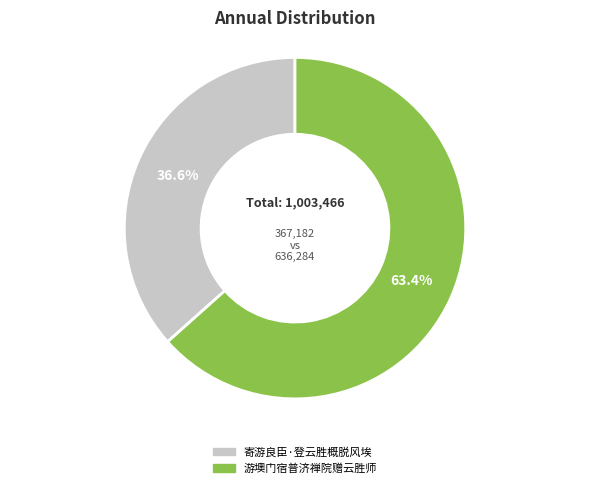

What percentage is the 寄游良臣·登云胜概脱风埃 slice, to the nearest percent?

37%